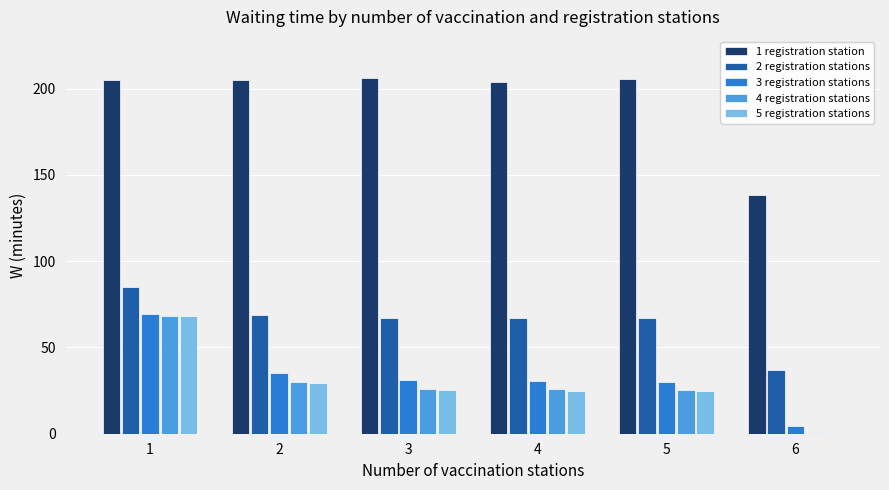

Between 2 and 5, which series saw the biggest shift?

3 registration stations